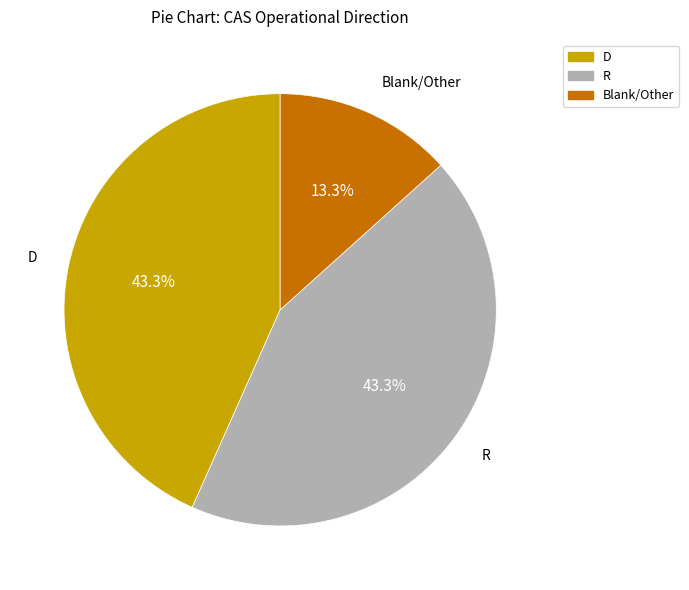

Which has a higher value, D or Blank/Other?

D